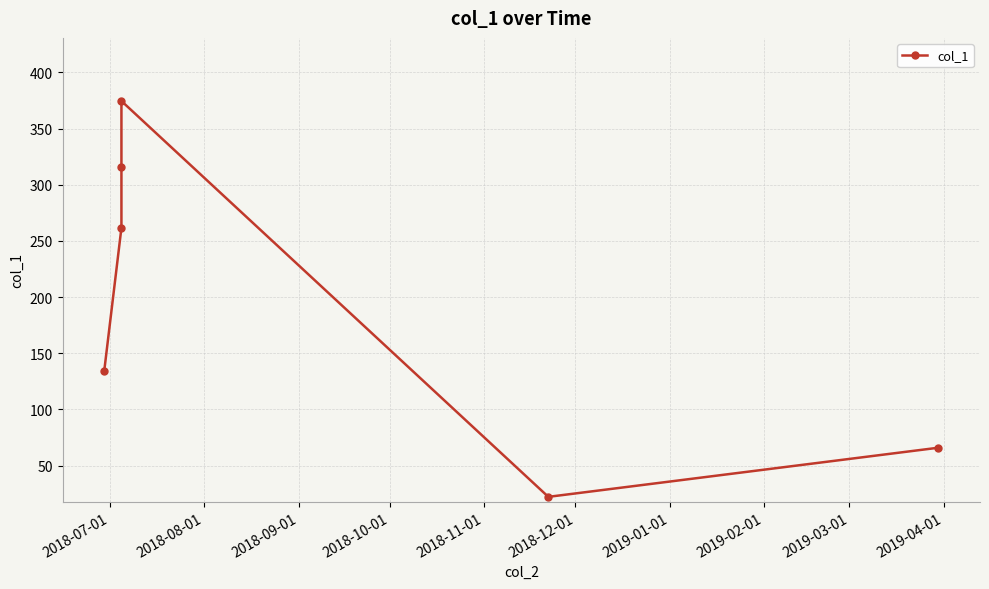

What is the maximum value shown in the chart?

374.5